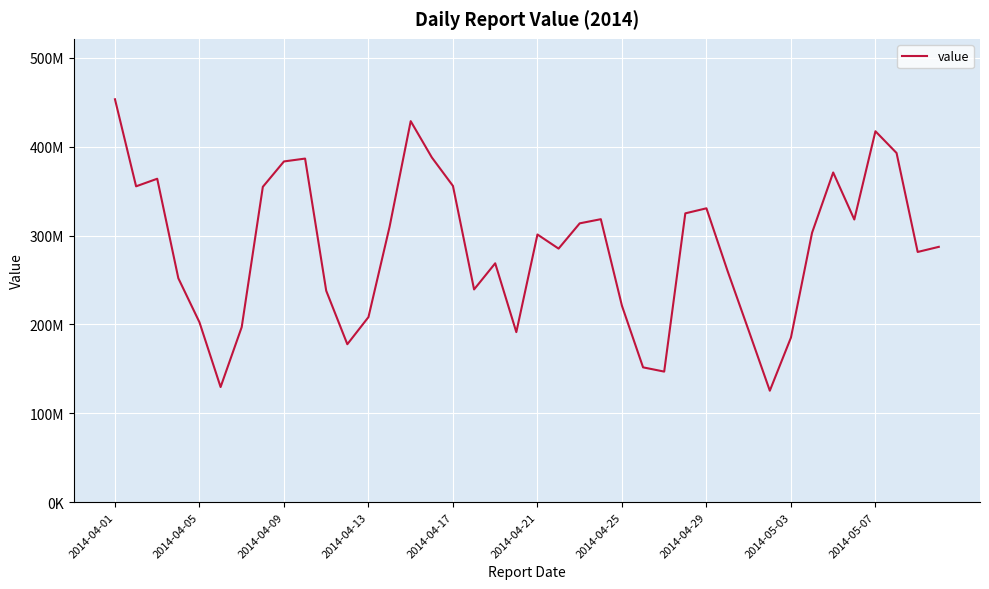

What is the smallest value displayed?

125336258